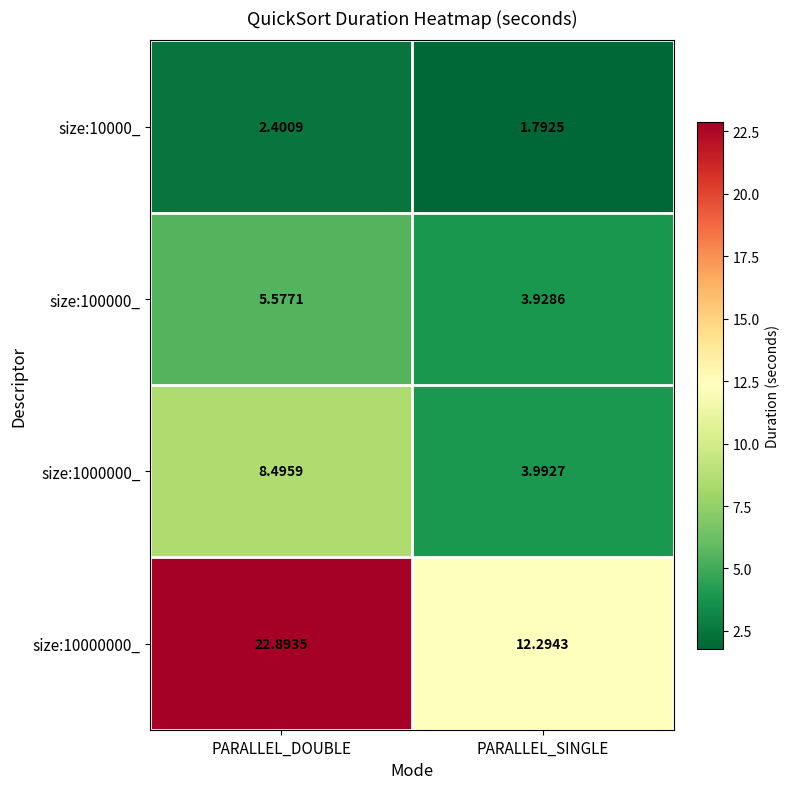

At which category is the sum across all series the highest?

PARALLEL_DOUBLE